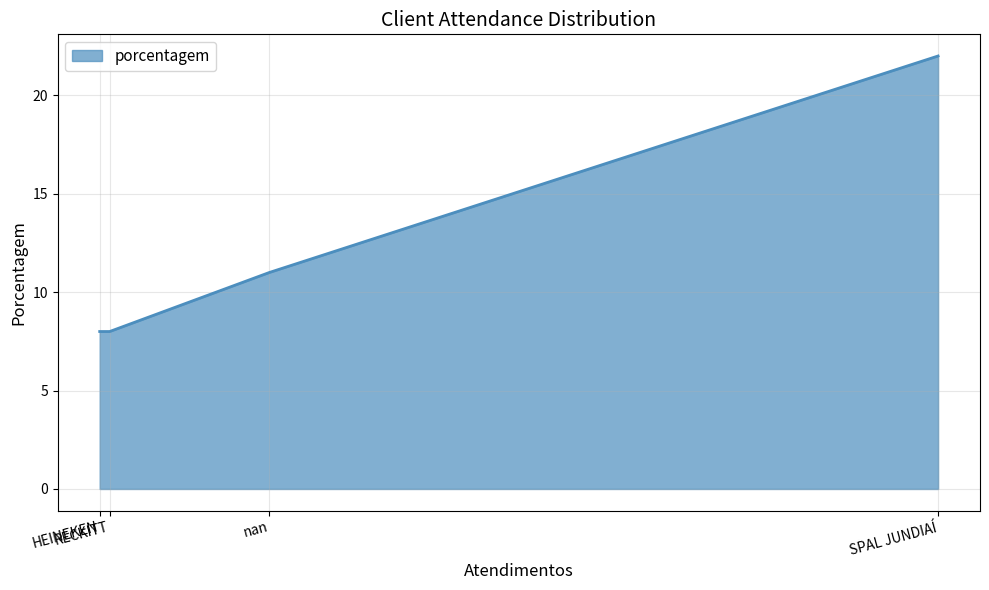

Where does the data first go above 11?

SPAL JUNDIAÍ